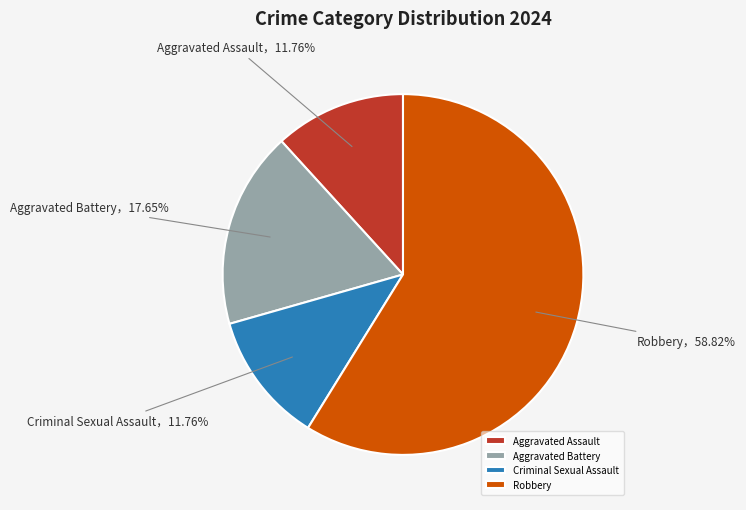

What percentage is the Criminal Sexual Assault slice, to the nearest percent?

12%